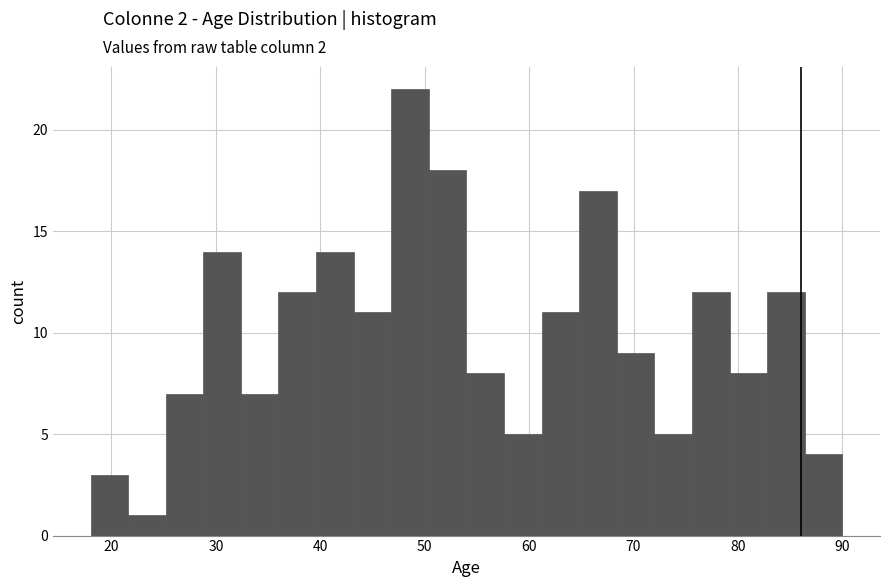

Read against the x-axis, roughly where is the centre of the tallest bar?

49